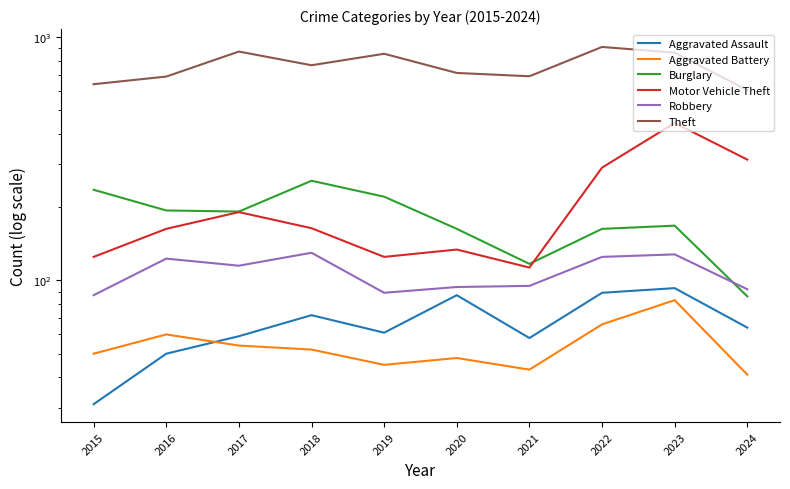

At which label does Robbery reach its minimum?

2015